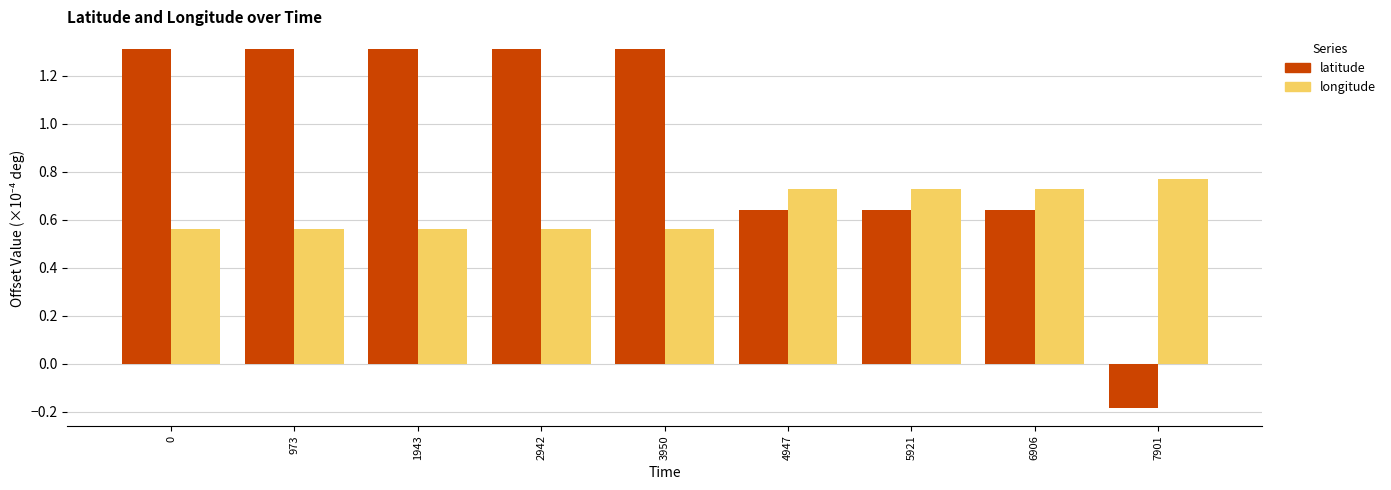

Which series has the largest range (max minus min)?

latitude